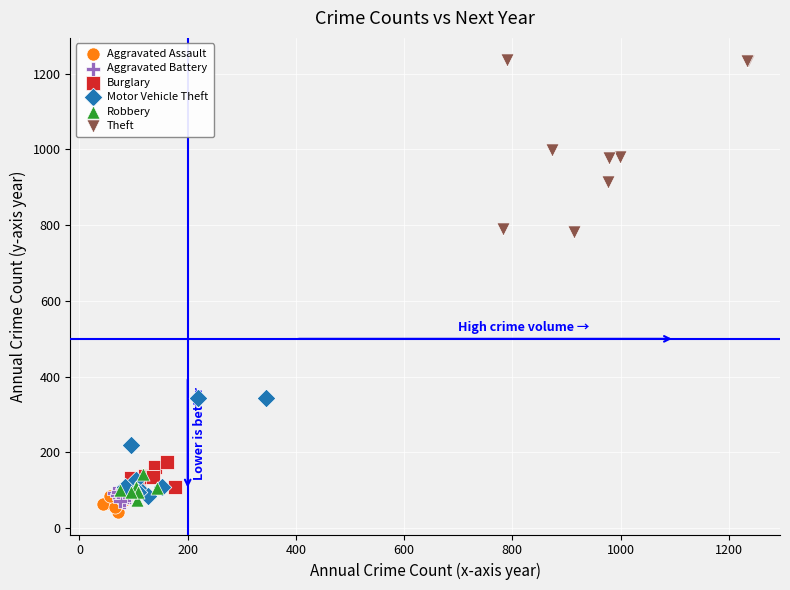

Which series reaches the maximum Y coordinate?

Theft